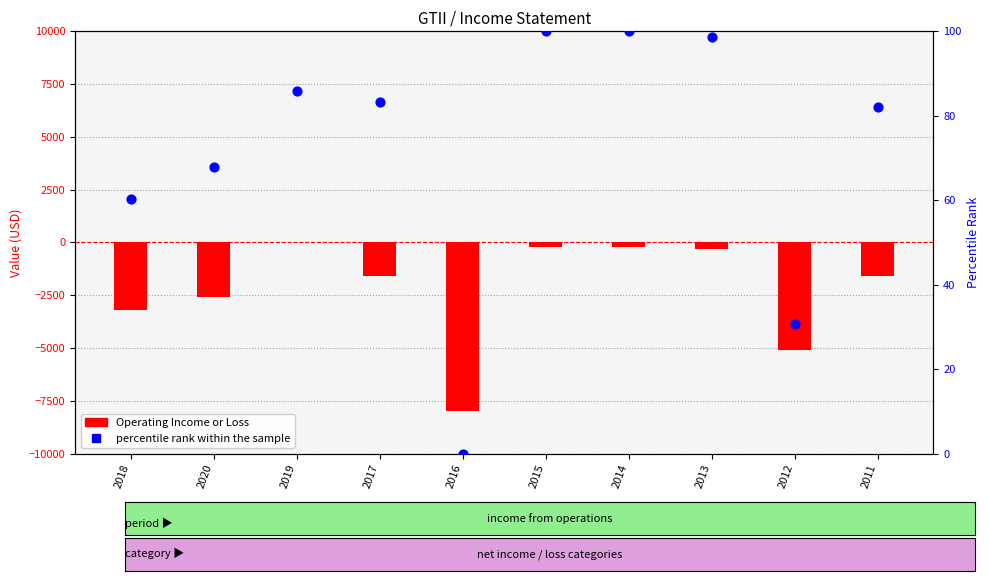

What are all the series names shown in the legend?

Operating Income or Loss, percentile rank within the sample